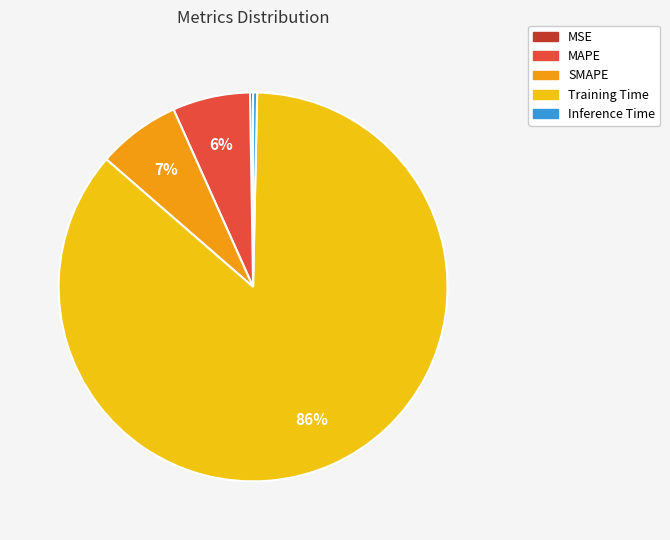

What is the majority slice?

Training Time